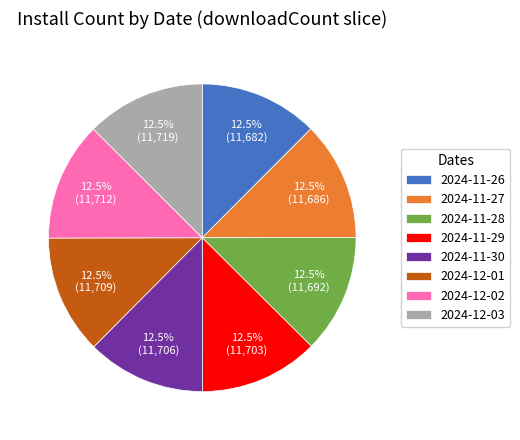

Count the number of slices in the pie.

8